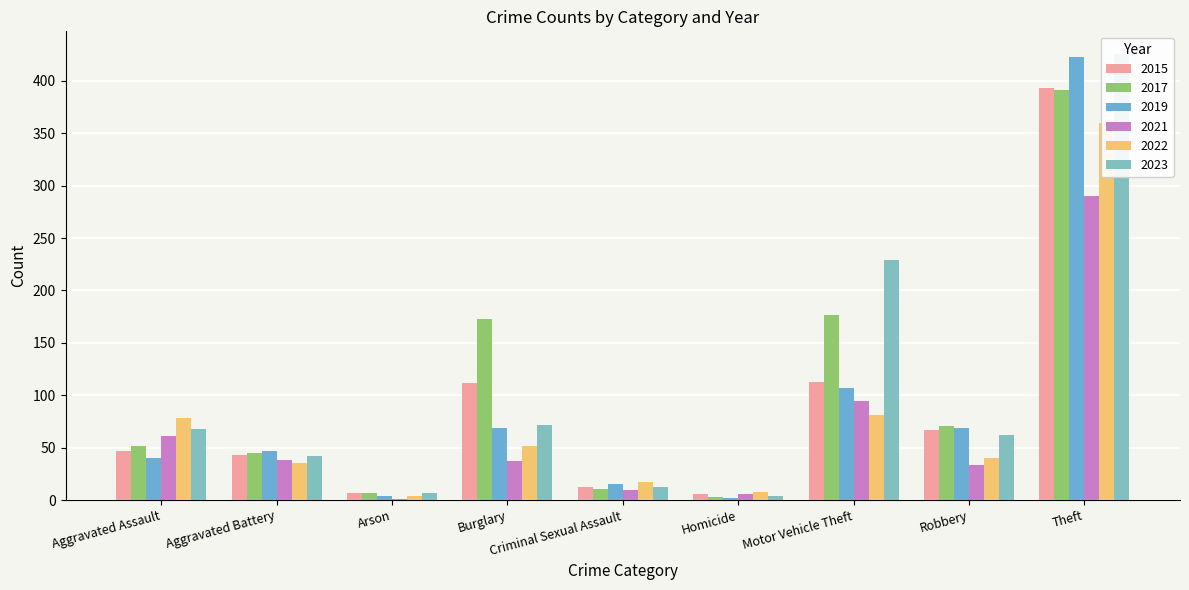

At which category is the sum across all series the highest?

Theft